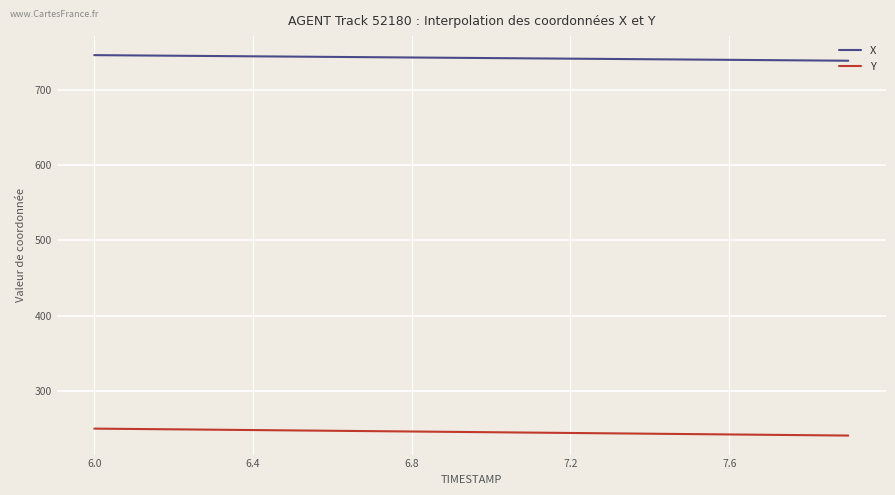

What is the maximum value shown in the chart?

746.5